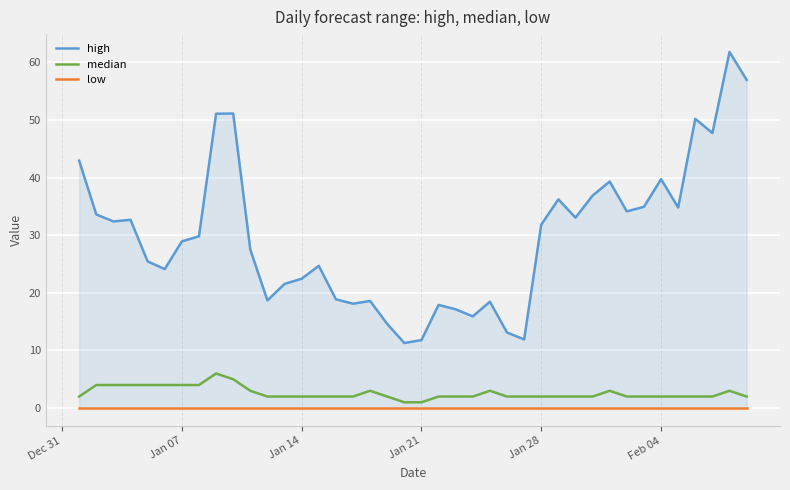

True or false: low and median cross at least once.

False